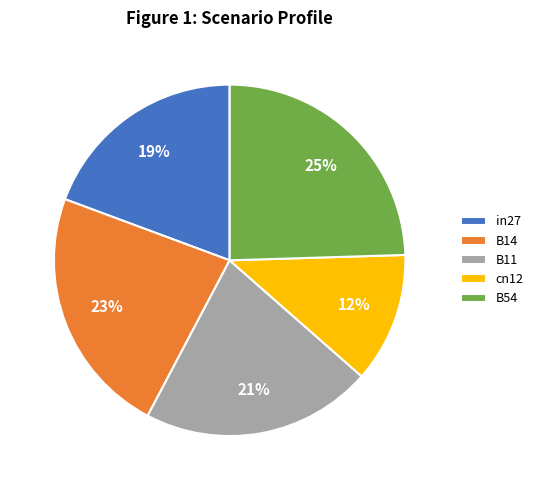

Between B54 and B14, which is larger?

B54